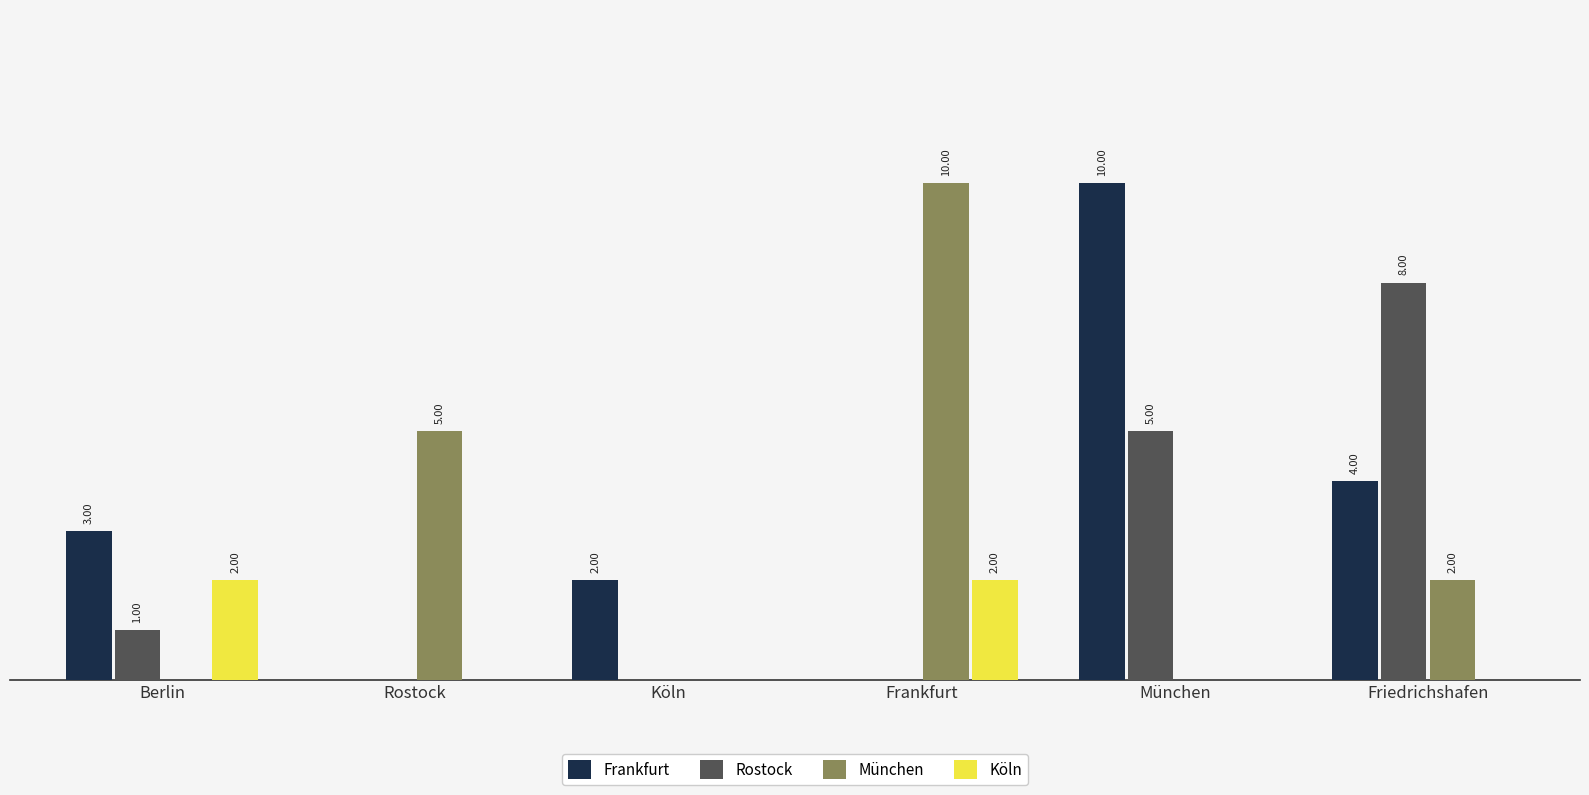

At which category is the sum across all series the highest?

München